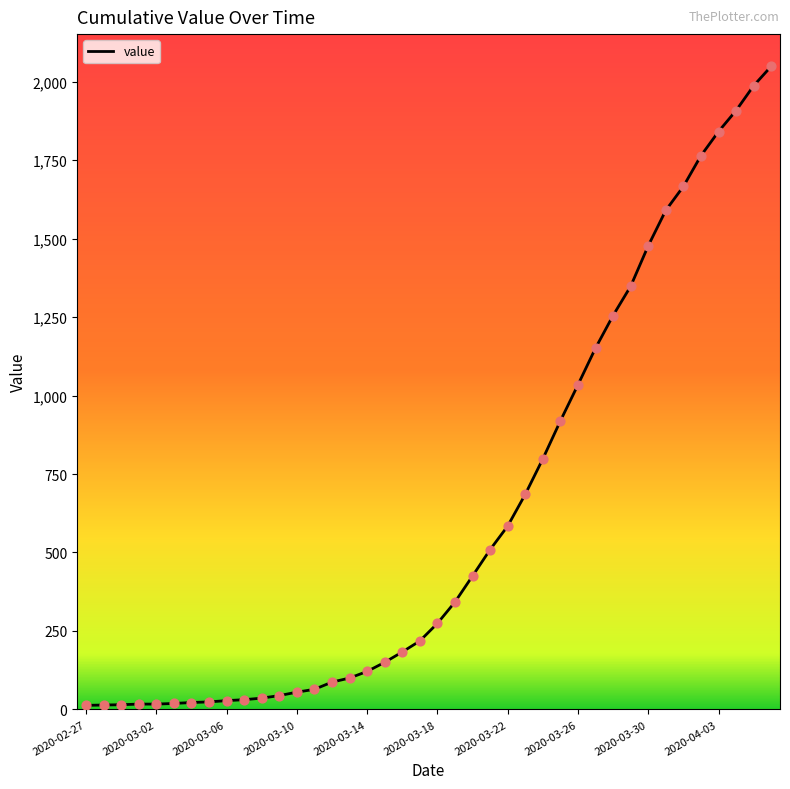

What is the difference between the maximum and minimum values?

2036